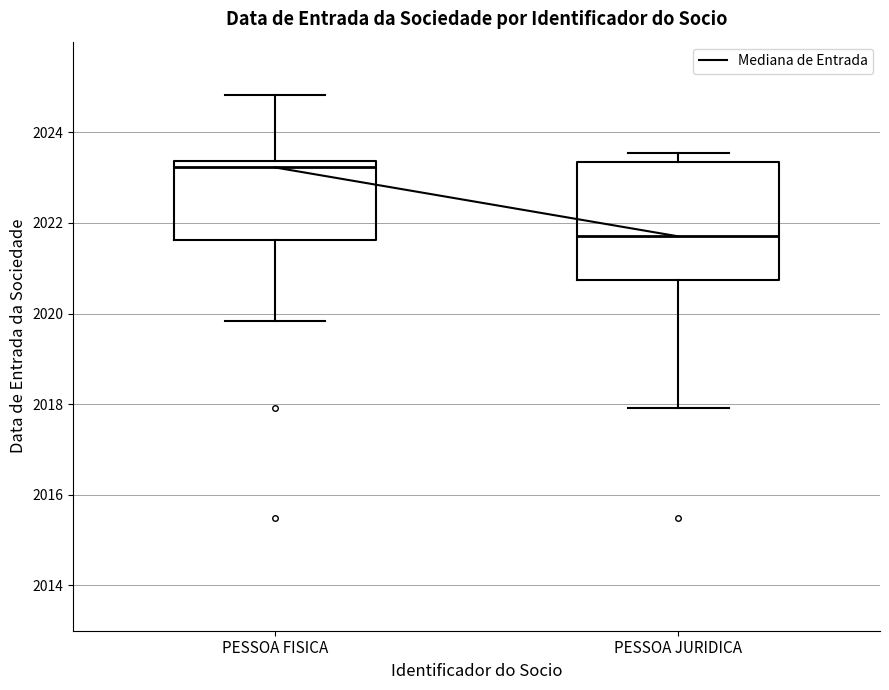

Reading left to right, read every box against the y-axis: the position of its median line, the range the box covers, and the ends of its whiskers. The values are not printed on the chart, so give them approximately, as read against the axis.

PESSOA FISICA: median 2023.2, box 2021.6 to 2023.4, whiskers 2019.8 to 2024.8
PESSOA JURIDICA: median 2021.8, box 2020.8 to 2023.4, whiskers 2018.0 to 2023.6